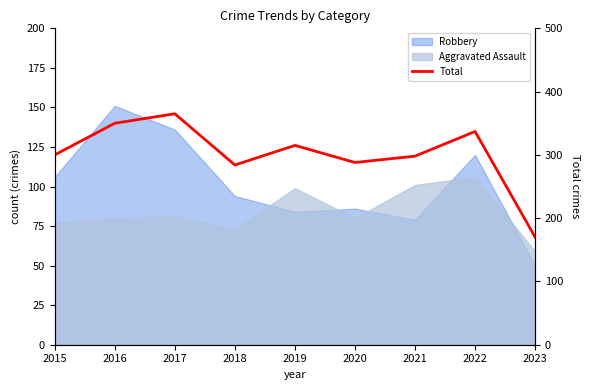

What is the sum of all values?

2707